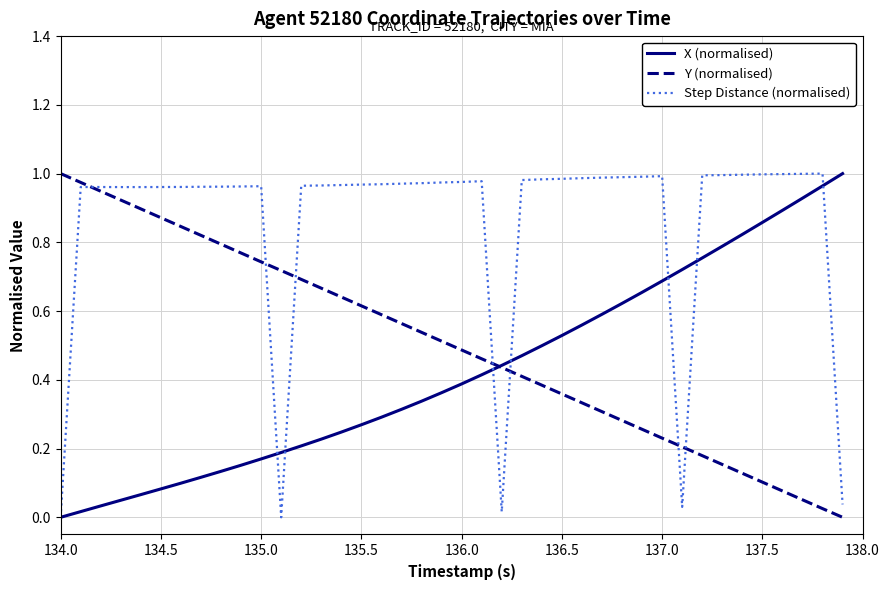

Which series has the largest total across all categories?

Step Distance (normalised)